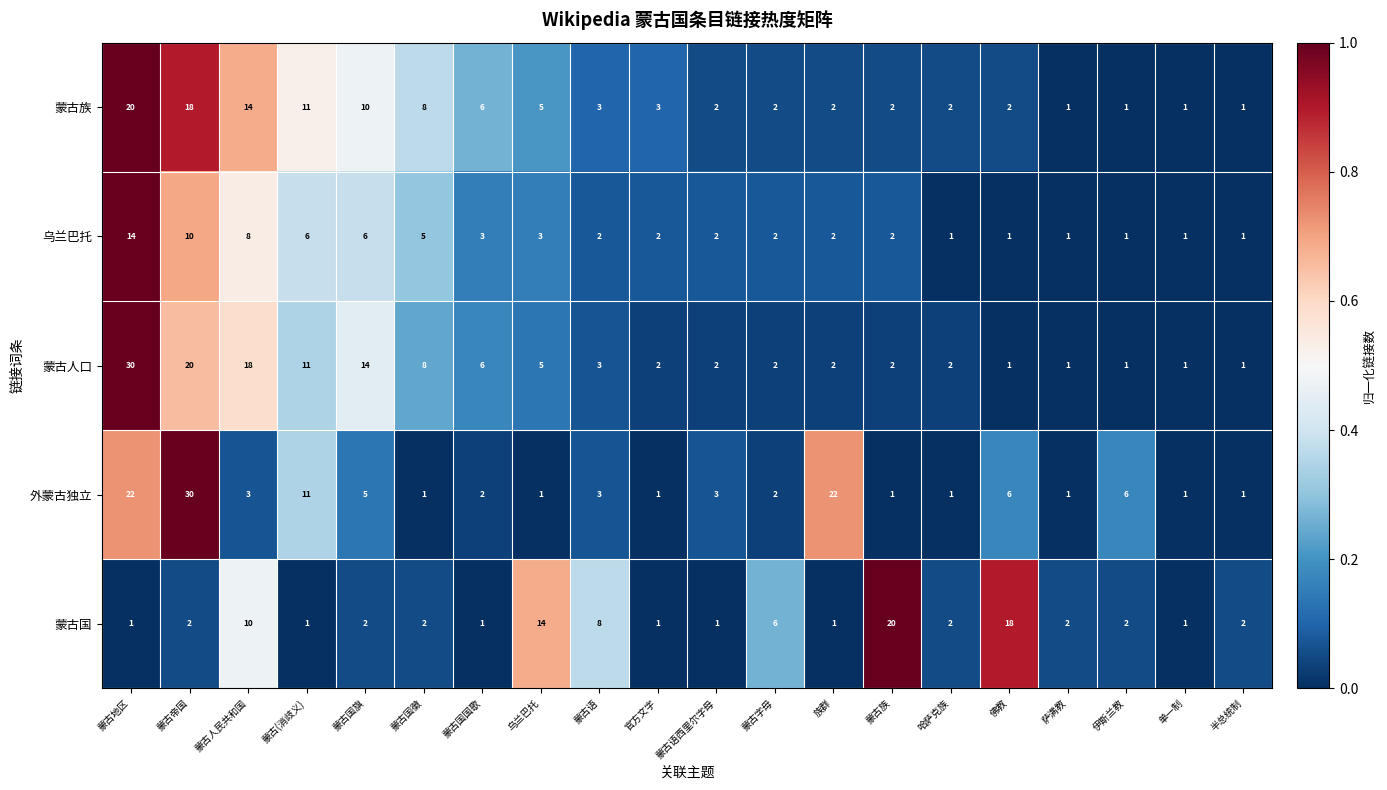

What is the highest value of the 蒙古国 series?

20